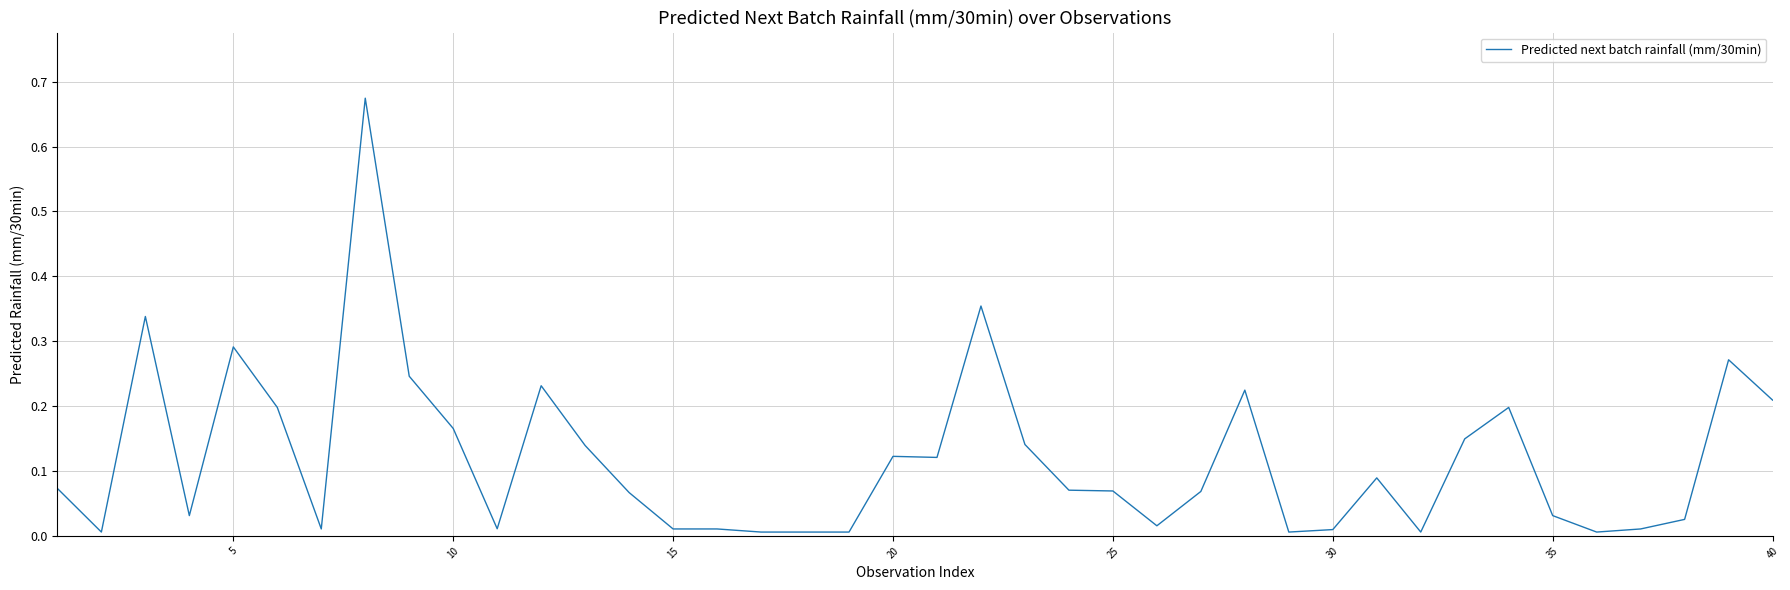

Is this an area chart (filled region under the line)?

No